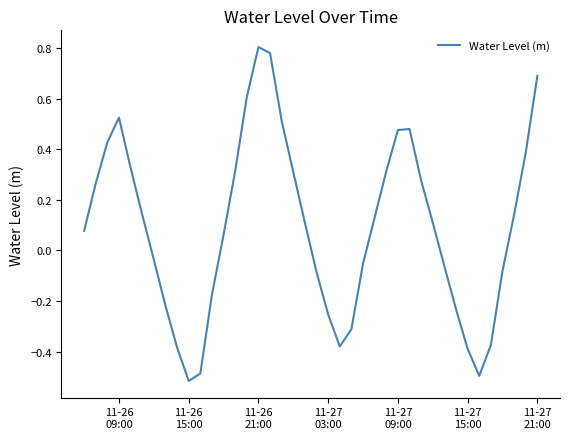

What is the difference between the maximum and minimum values?

1.3